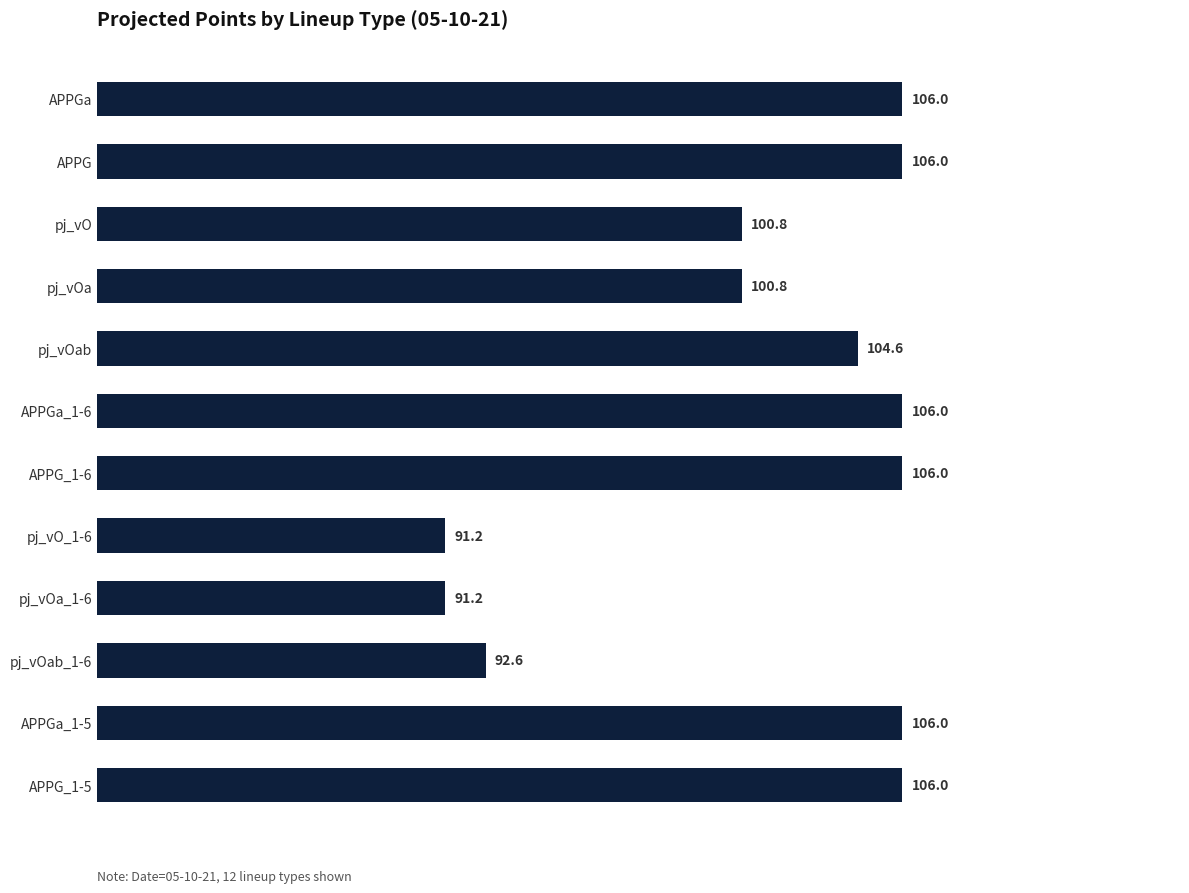

How many values exceed 106?

6